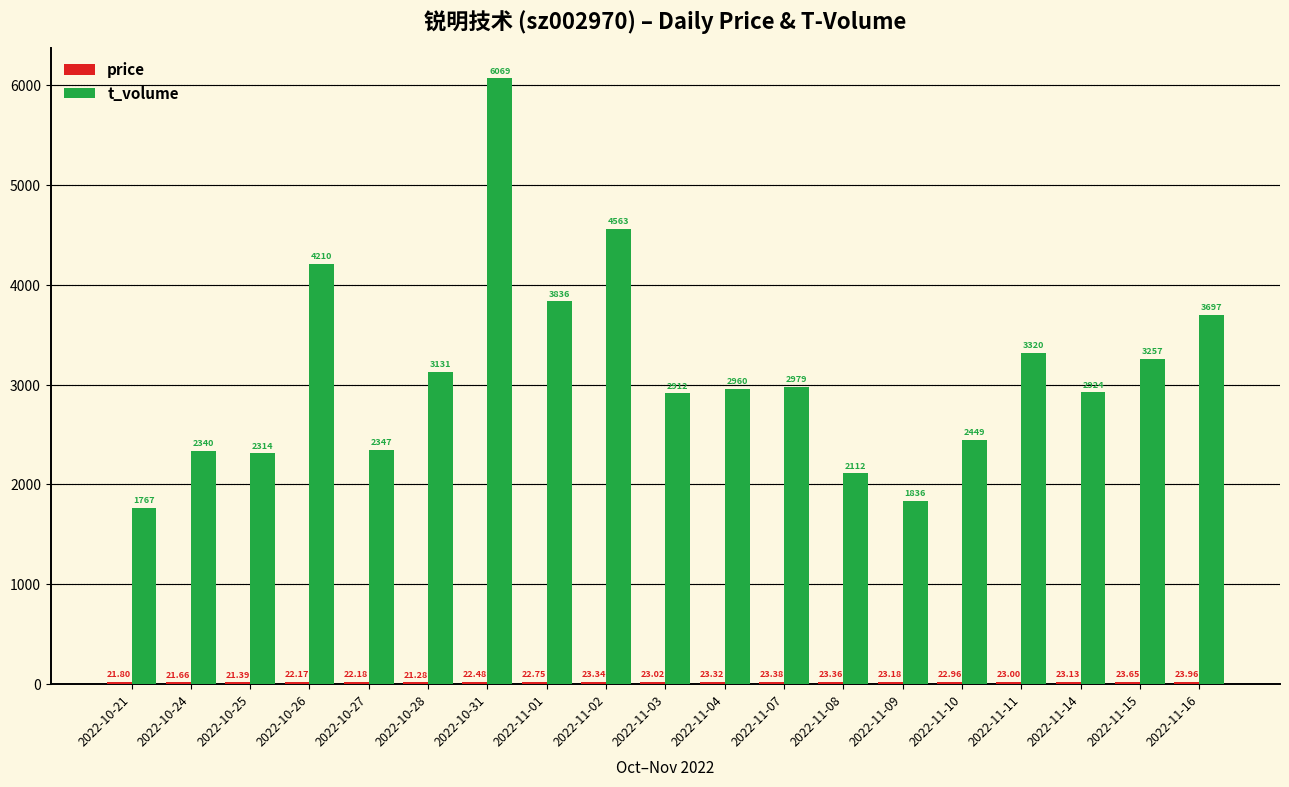

What is the total value across all series at 2022-10-27?

2369.2